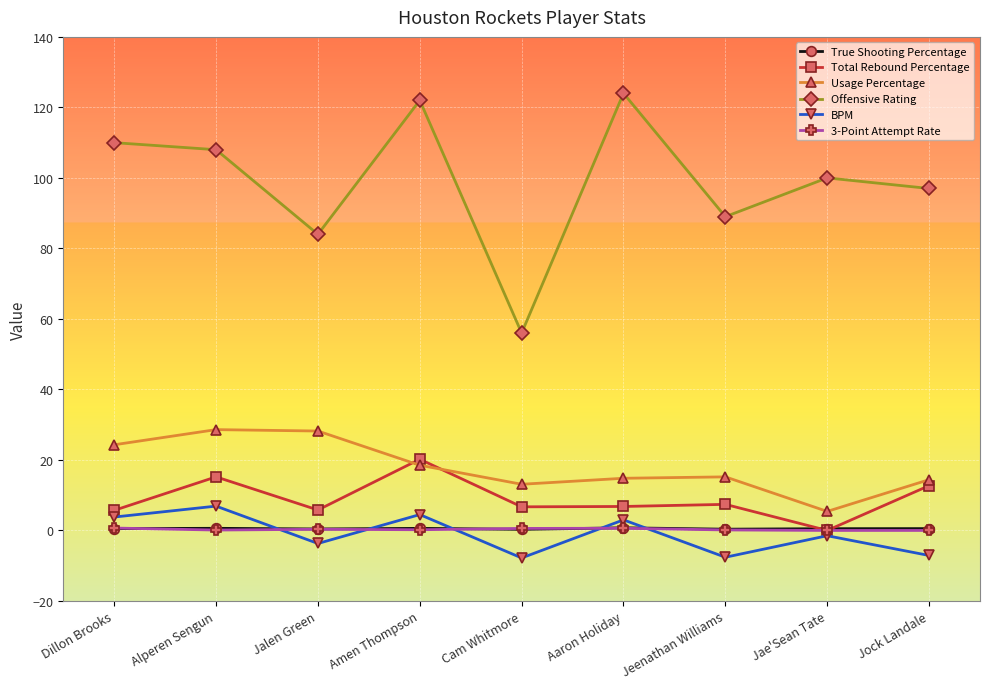

True or false: True Shooting Percentage and BPM cross at least once.

True